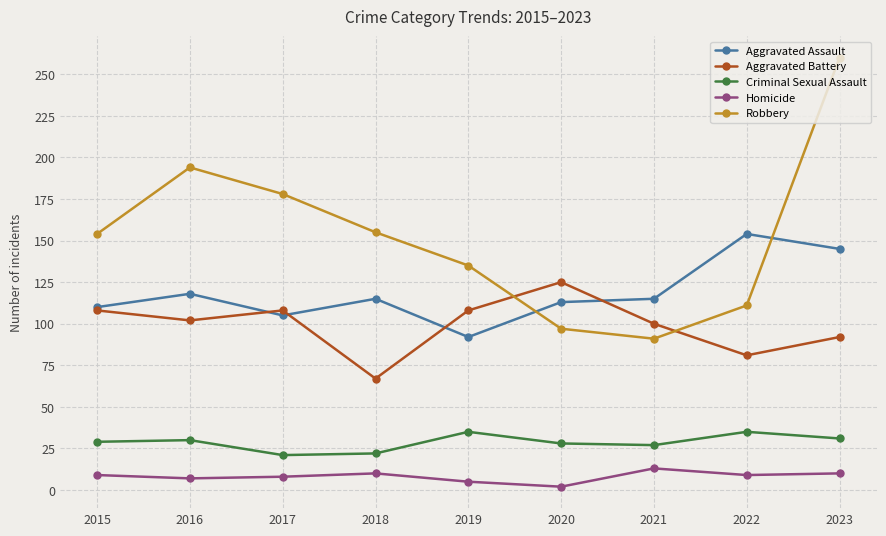

True or false: Homicide and Aggravated Assault intersect in this chart.

False